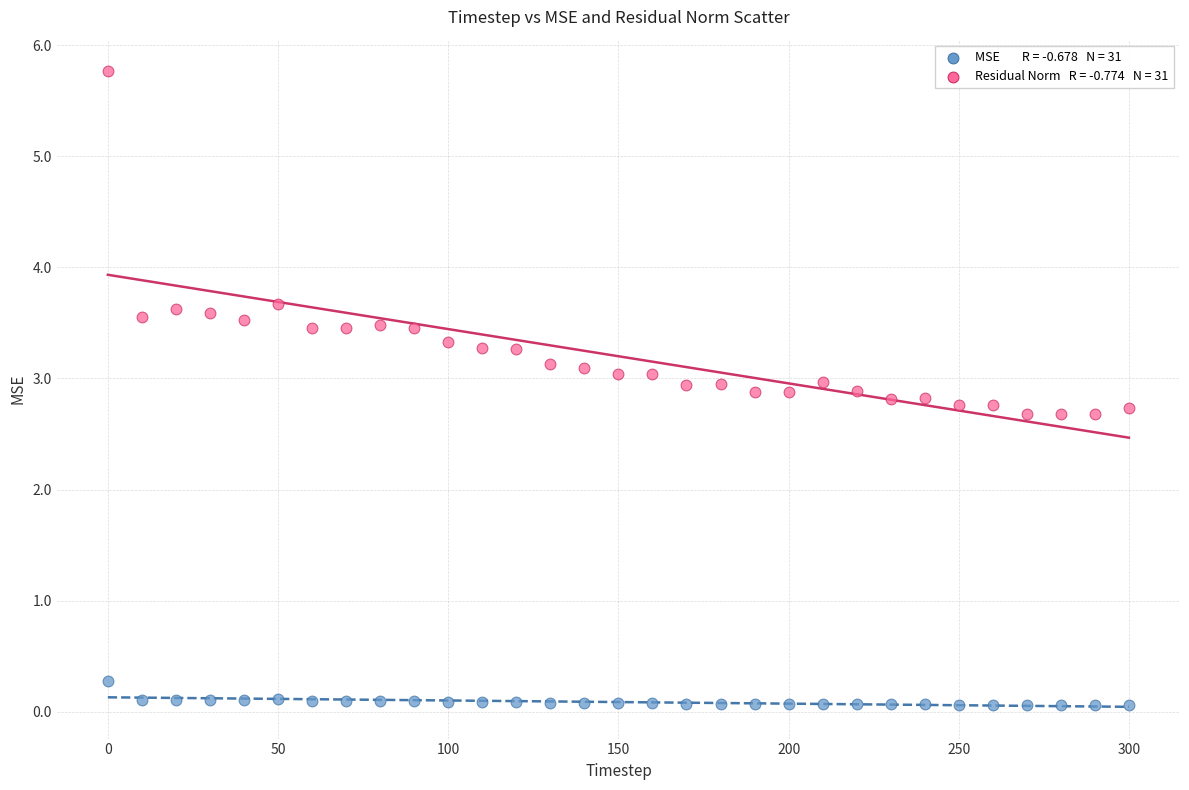

Across all data points, what is the range of X values (max minus min)?

300.0